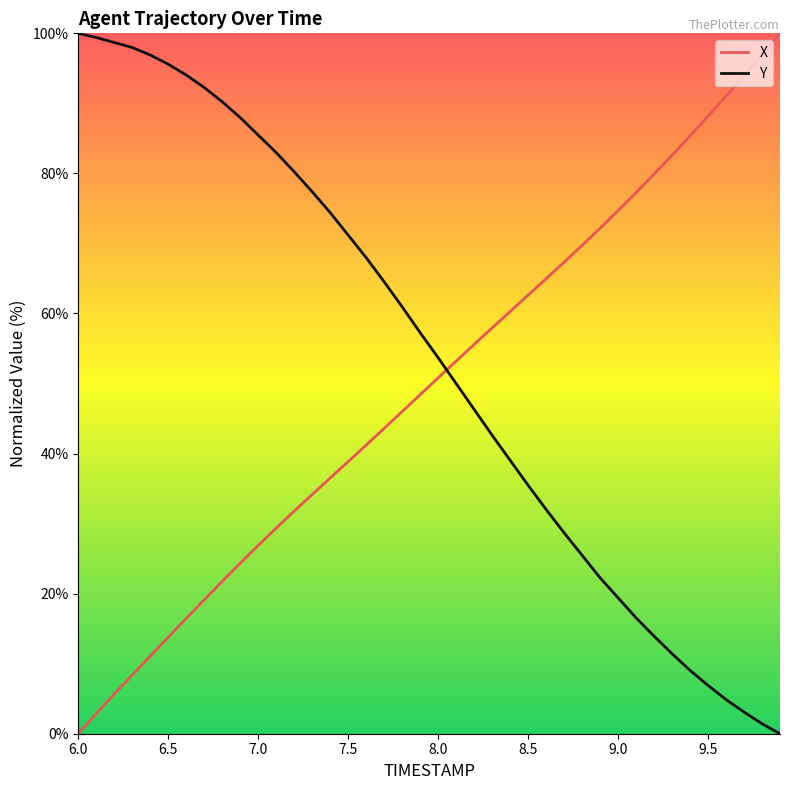

After their last crossing, which series has the higher values: X or Y?

X